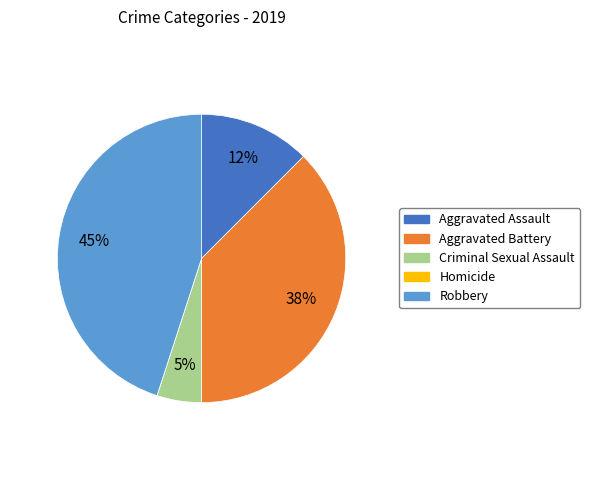

Does Criminal Sexual Assault account for over 50% of the chart?

No